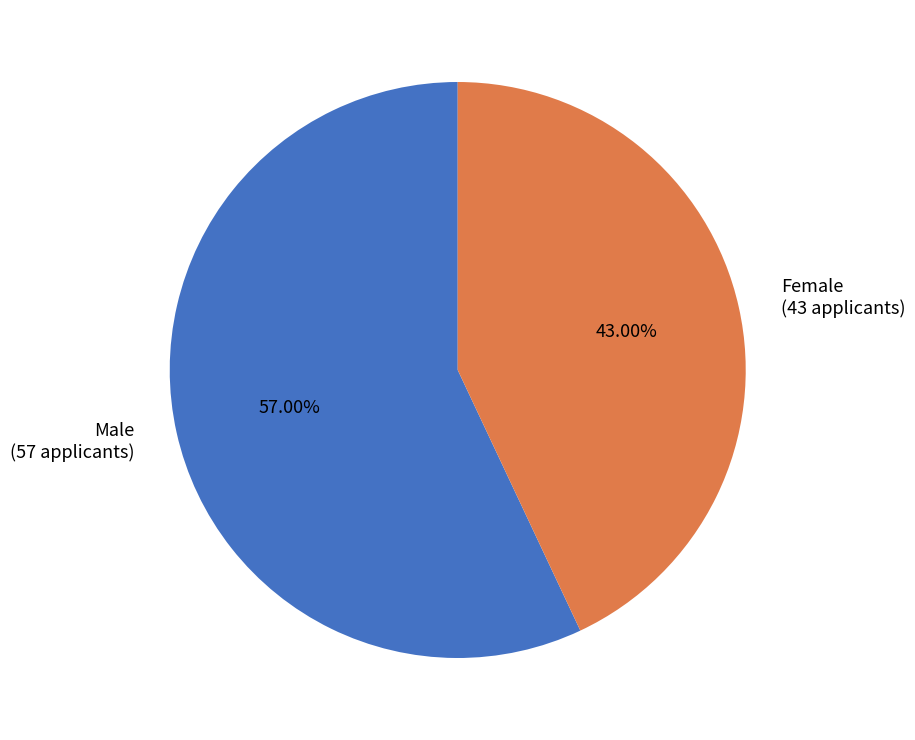

Between Male (57 applicants) and Female (43 applicants), which is larger?

Male (57 applicants)